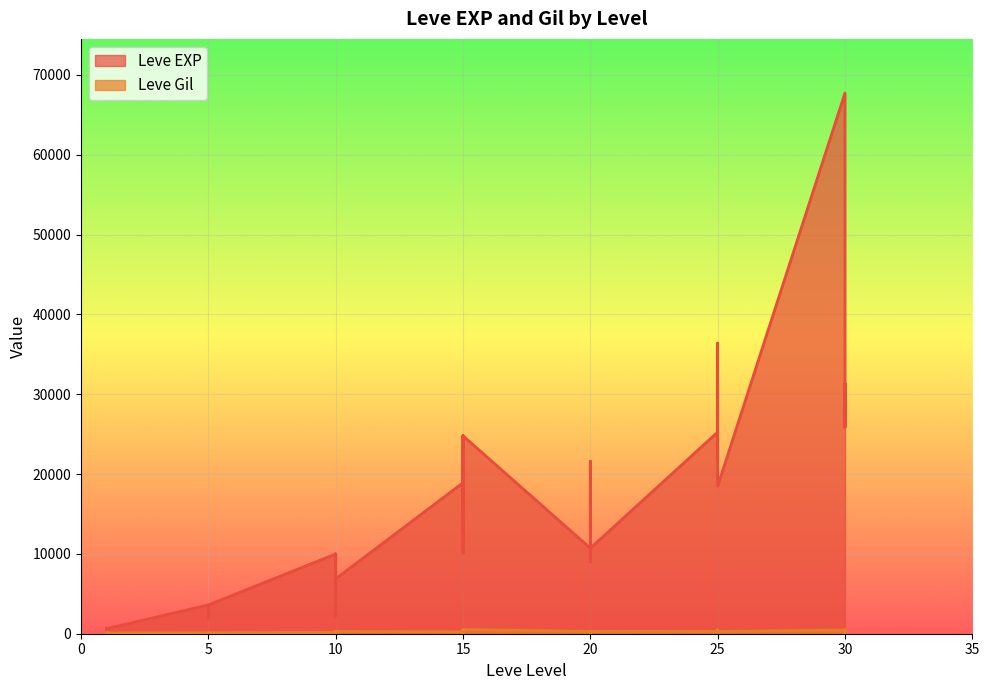

In Leve Gil, how many points are higher than both neighbors (excluding endpoints)?

12